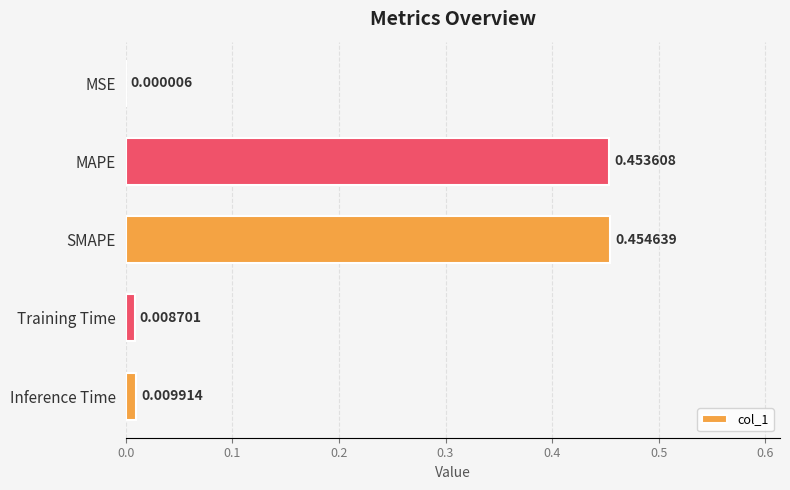

Where is the data nearest to the value 0?

MSE